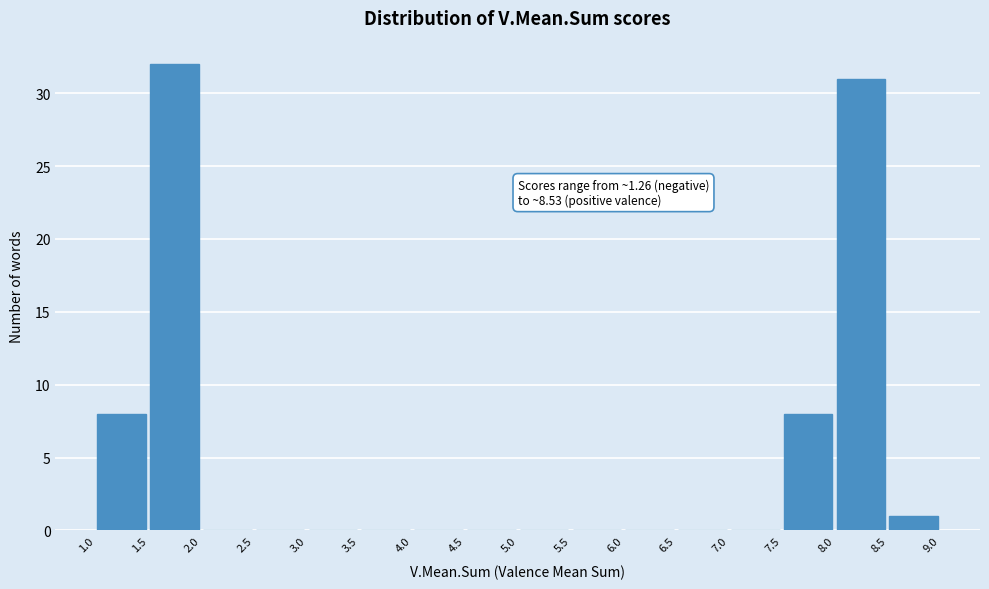

Which range on the x-axis has the tallest bar?

1.5 to 2.0